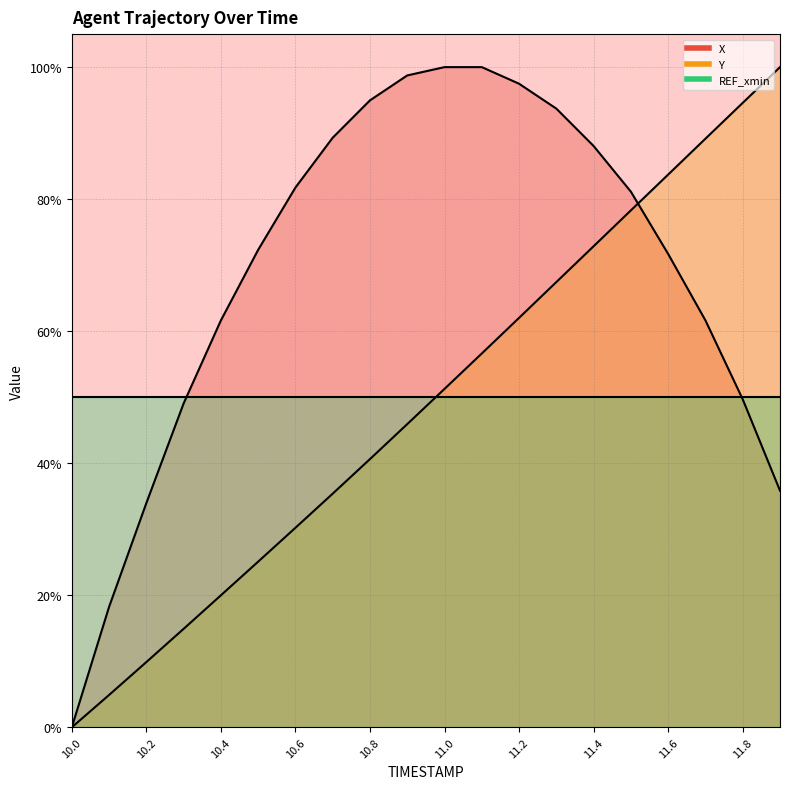

At which label does X first exceed 81?

10.6